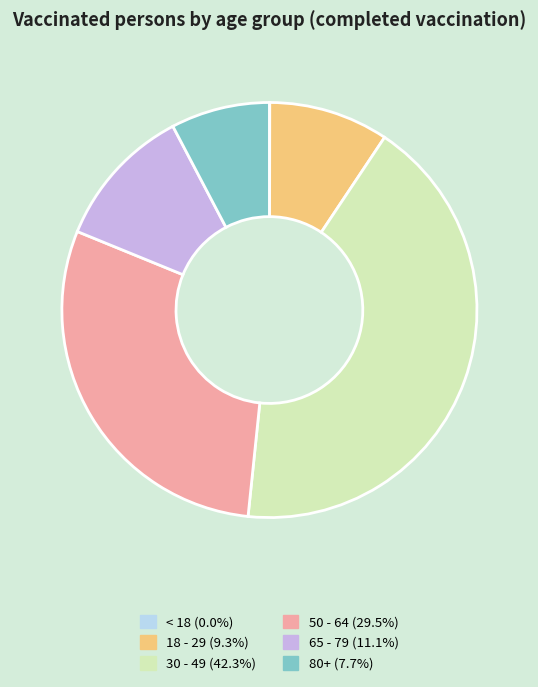

Which slice is the largest?

30 - 49